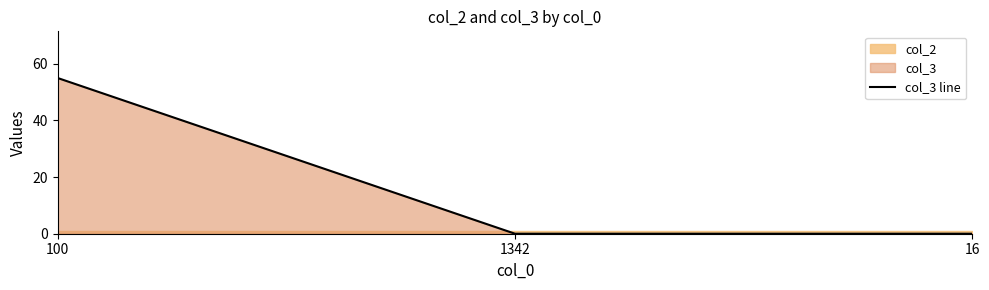

What is the difference between the values at 1342 and 100?

55